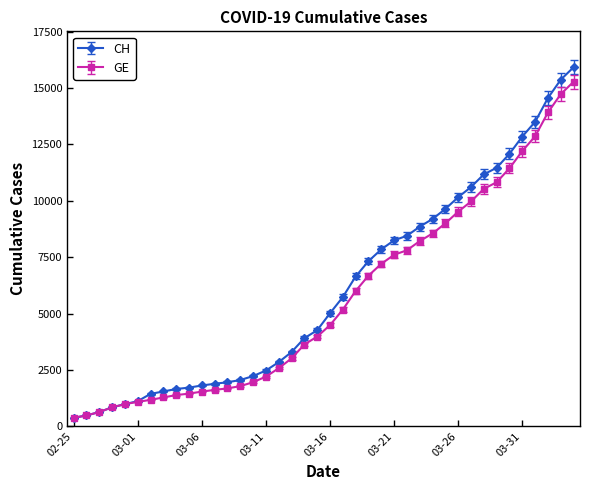

Which series has the largest range (max minus min)?

CH